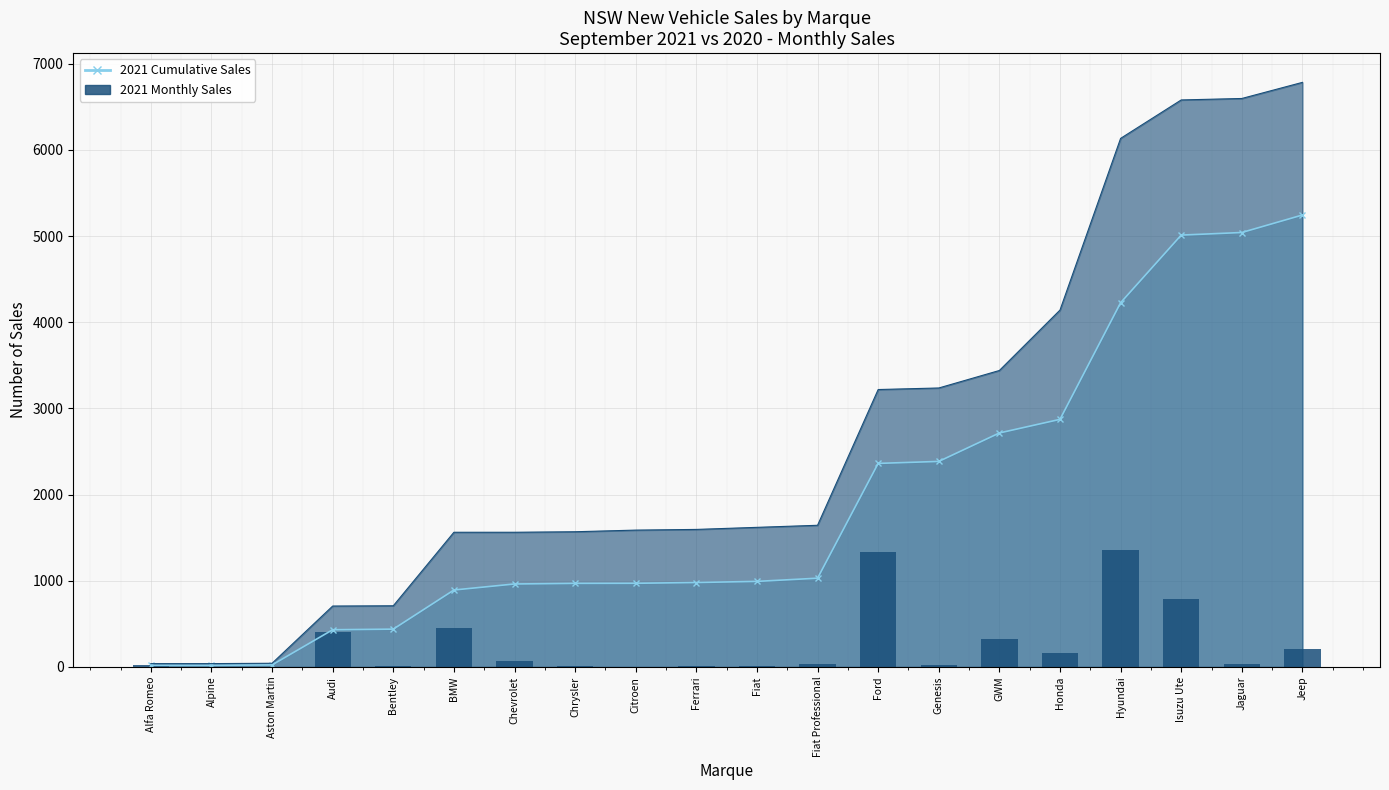

Reading right to left, list all the values displayed in this chart.

203	30	785	1353	158	330	23	1332	37	13	9	1	7	70	454	7	408	5	0	19